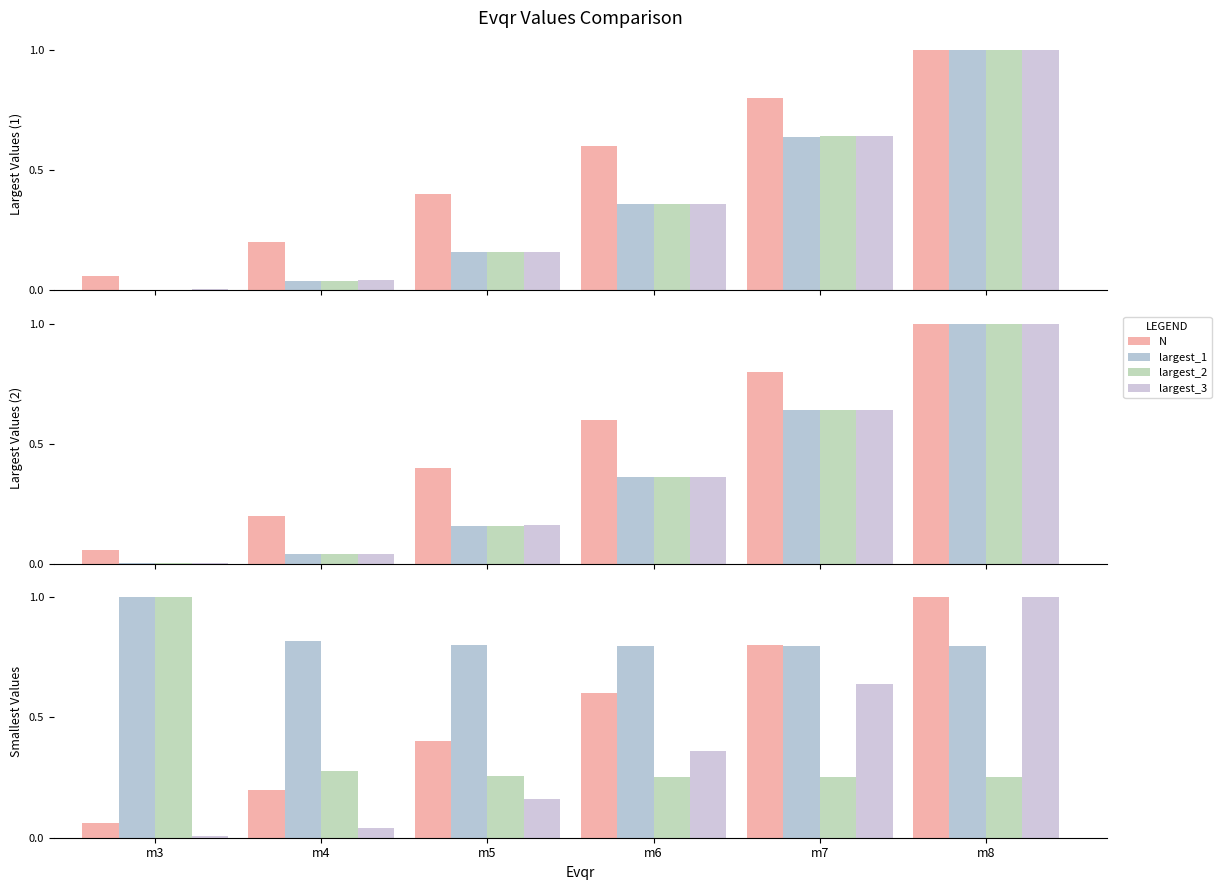

At which category is the sum across all series the highest?

m8